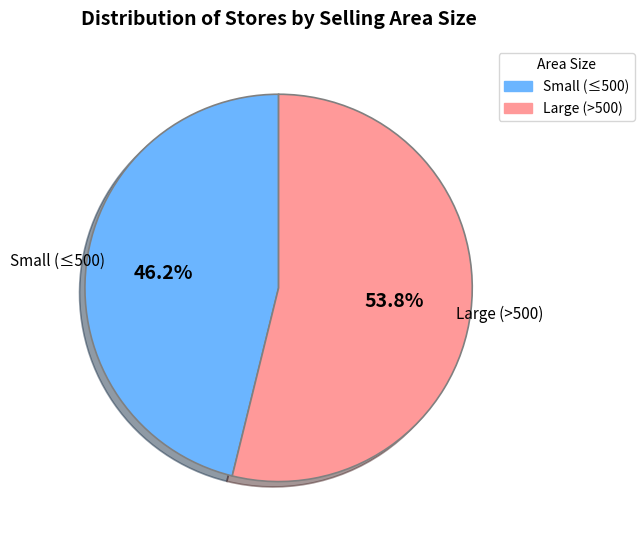

To the nearest percent, what is the difference between the largest and smallest slice percentages?

8%